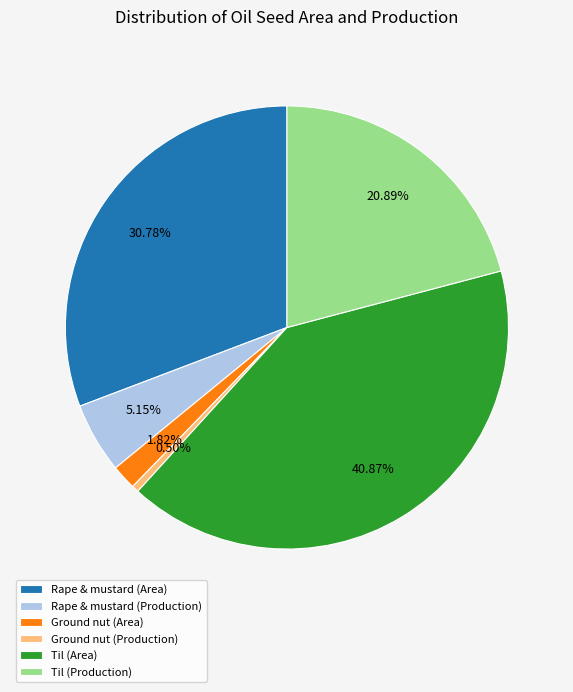

Which category has the smallest portion of the pie?

Ground nut (Production)